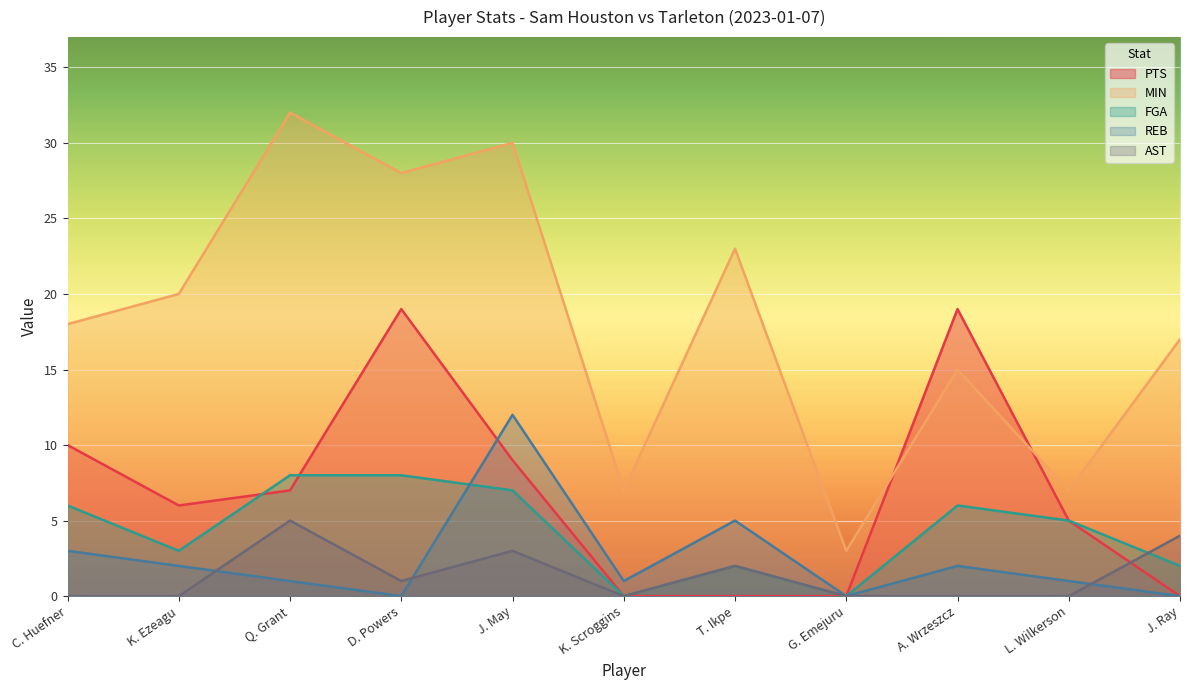

What is the label of the 8th point from the right?

D. Powers